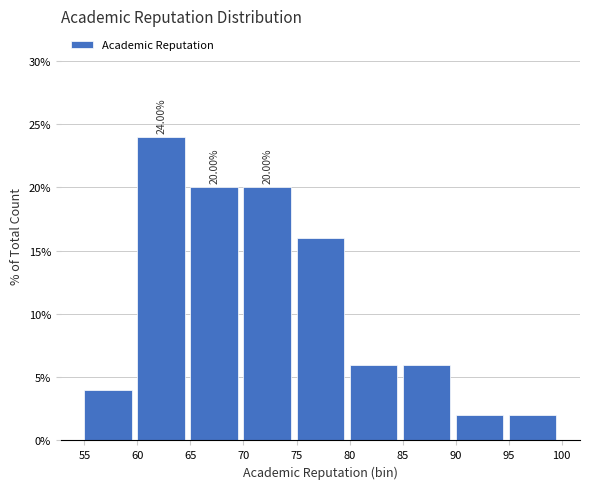

Over which range of the x-axis is the bar tallest?

60 to 65